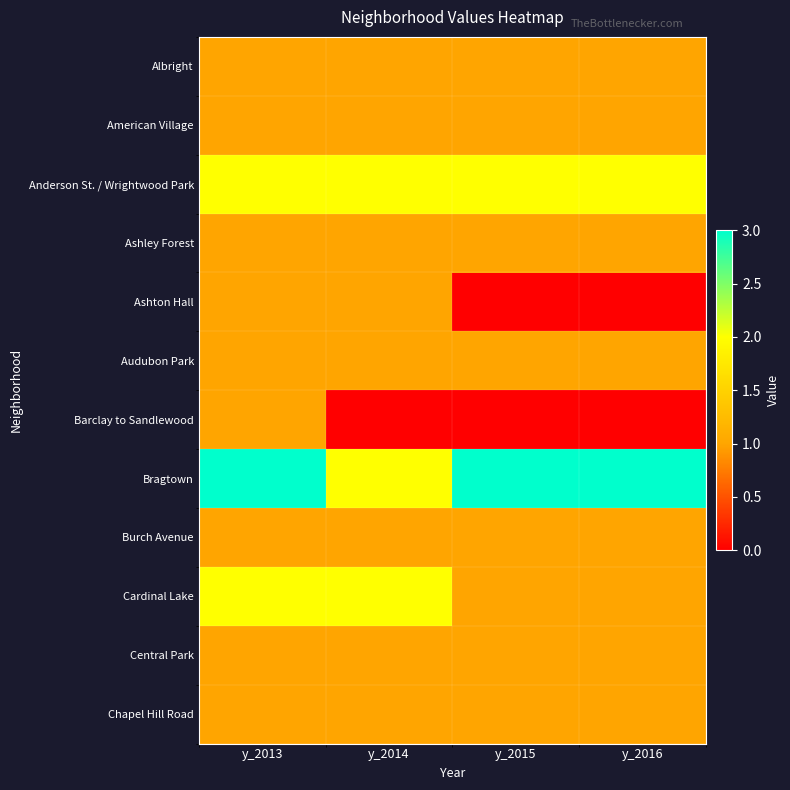

Which has a higher value, y_2014 or y_2016?

y_2014